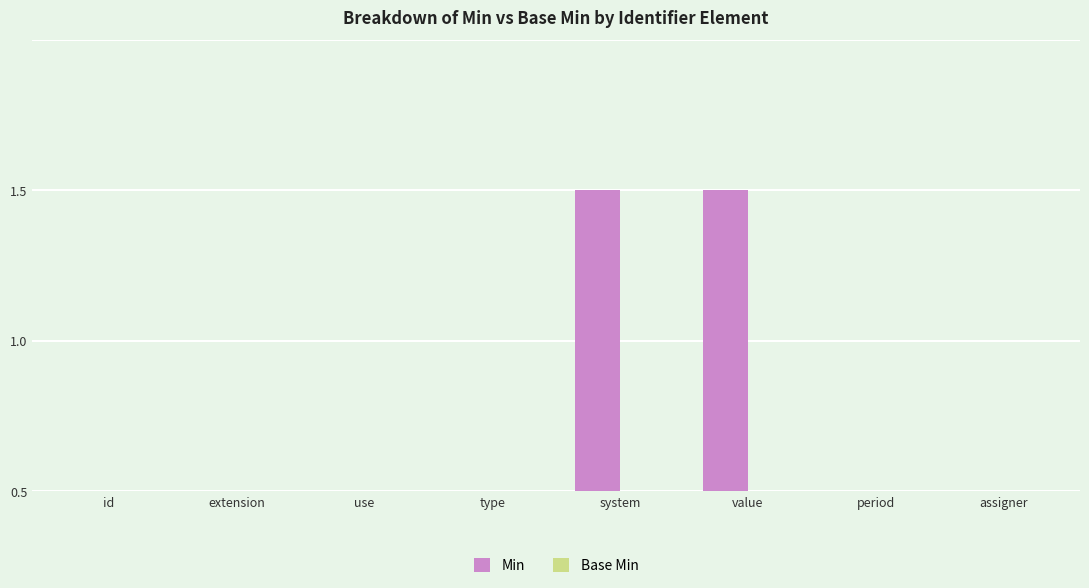

Are the bars grouped side by side (vs. stacked)?

No